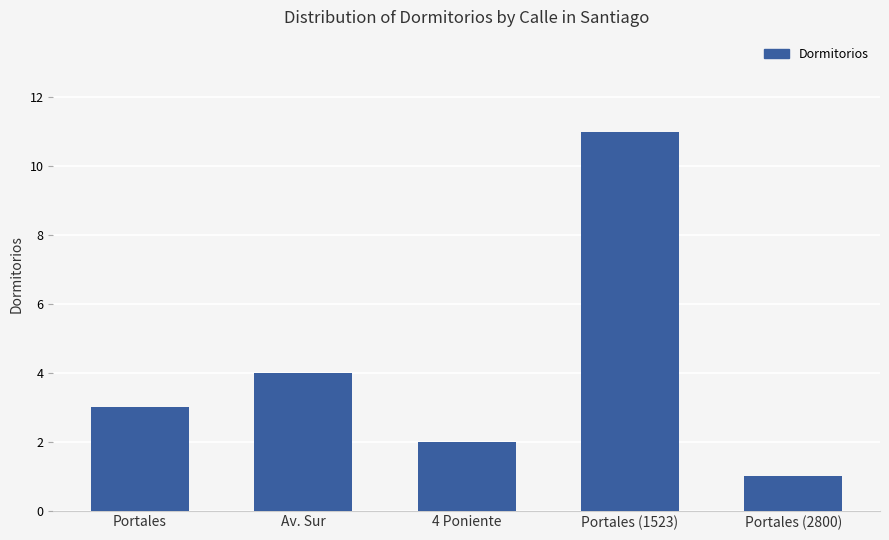

At which category does the chart reach its minimum across all series?

Portales (2800)